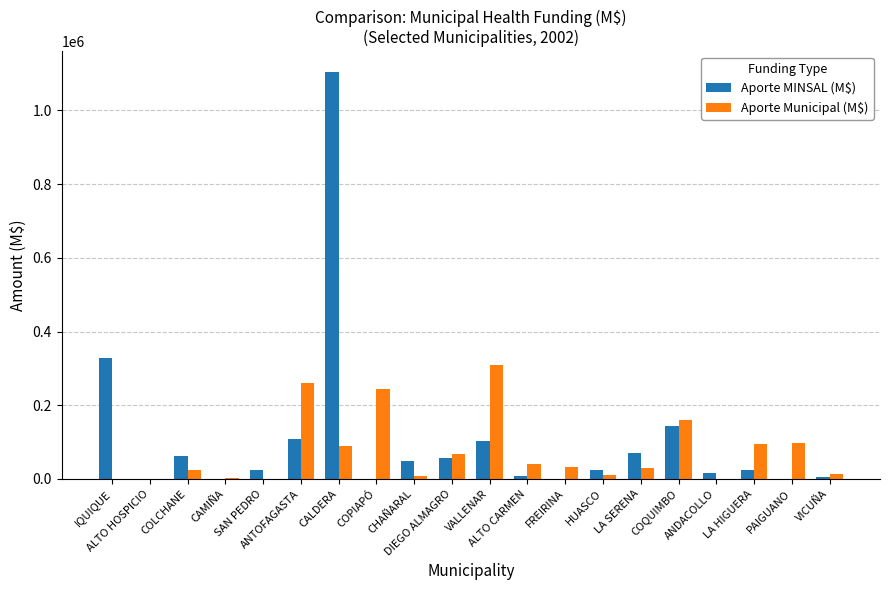

What is the difference between the Aporte MINSAL (M$) values at DIEGO ALMAGRO and VALLENAR?

45454